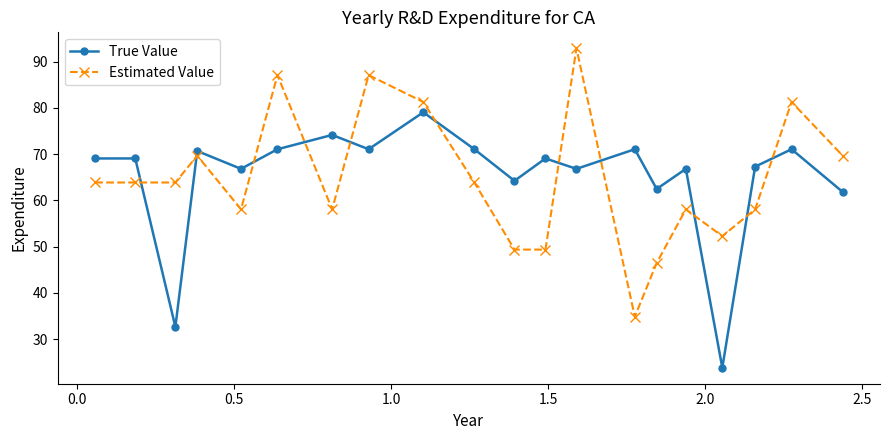

What is the difference between the second highest and second lowest values in the True Value series?

41.5